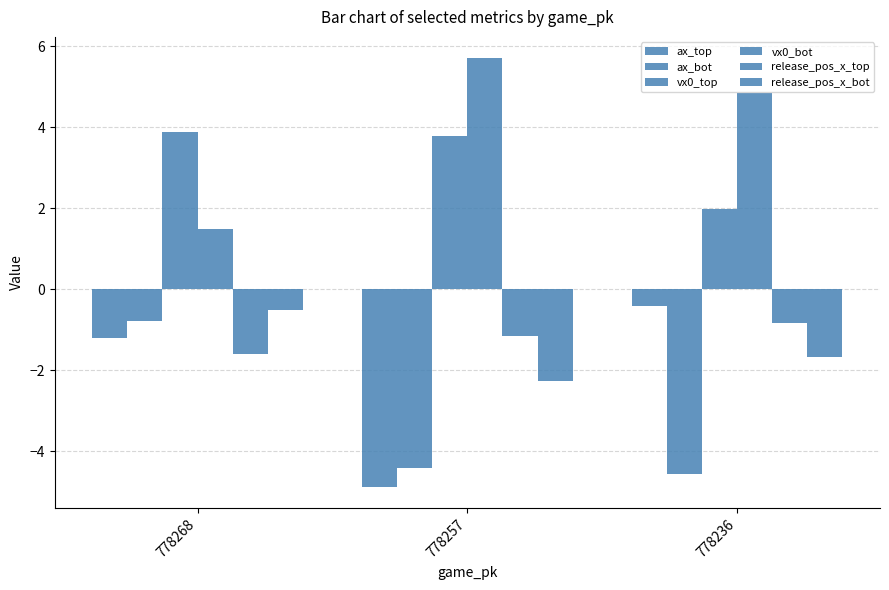

Does the chart contain any negative values?

Yes